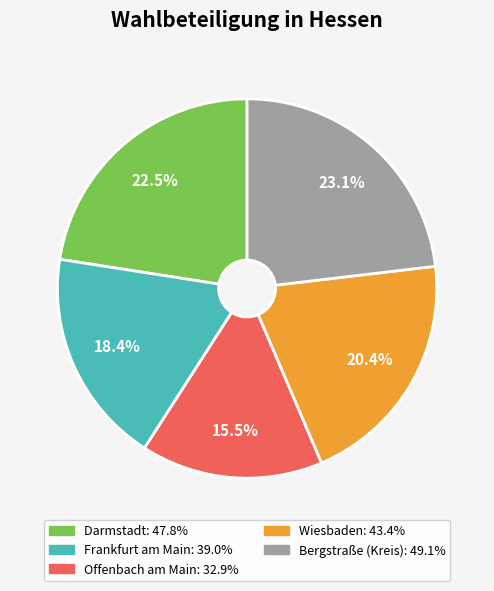

To the nearest percent, what percentage of the pie is Wiesbaden?

20%